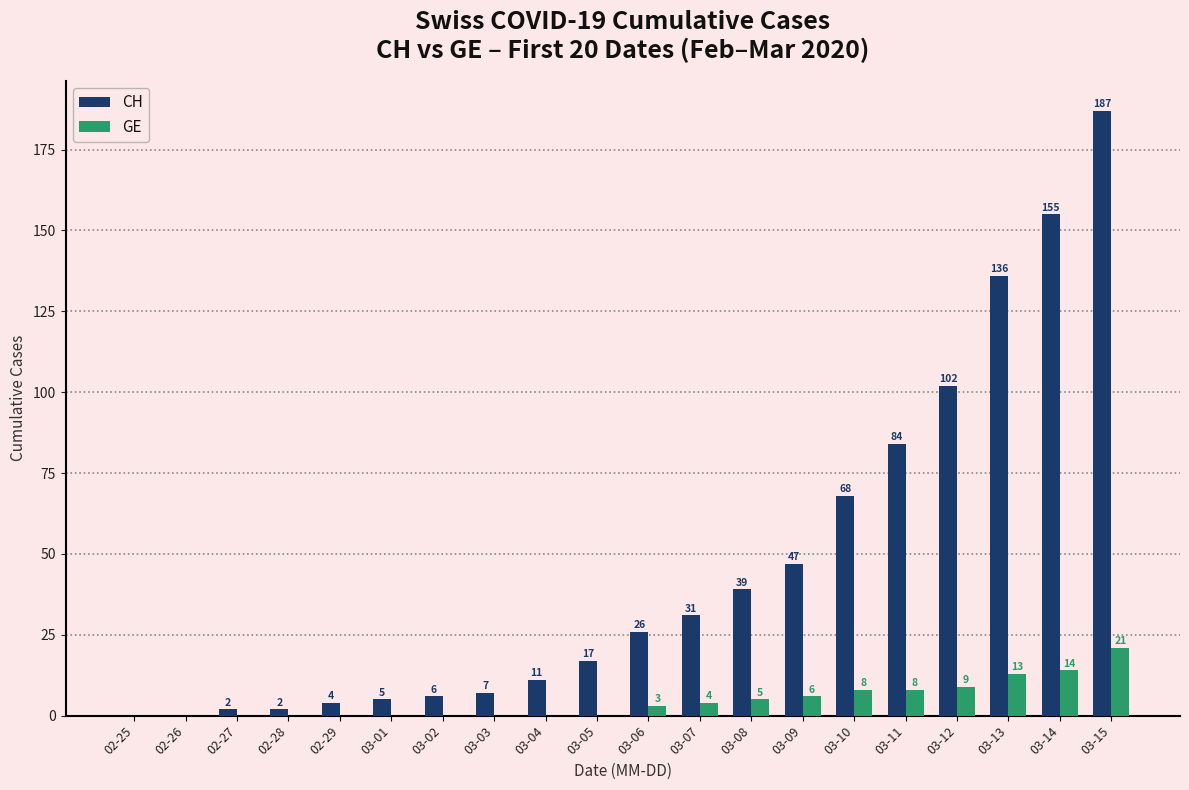

Is the value of GE at 03-06 greater than the value of CH at 02-29?

No